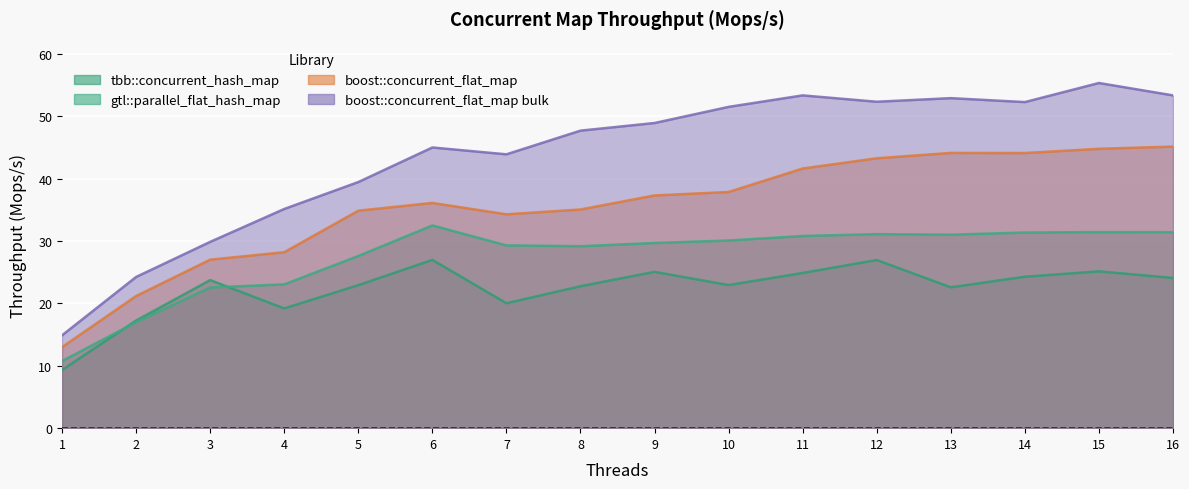

True or false: tbb::concurrent_hash_map and boost::concurrent_flat_map bulk intersect in this chart.

False